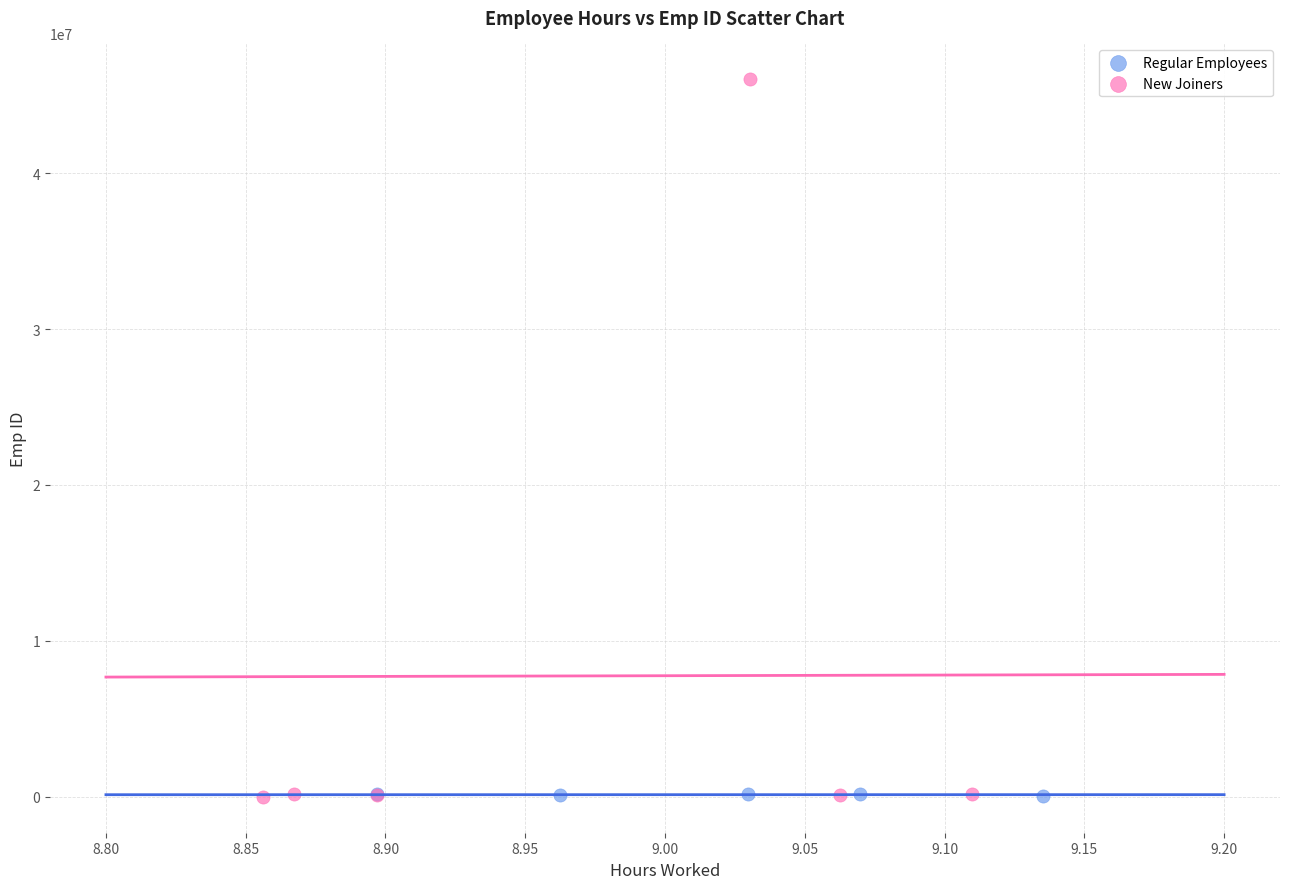

Which series has the largest Y range (max minus min)?

New Joiners